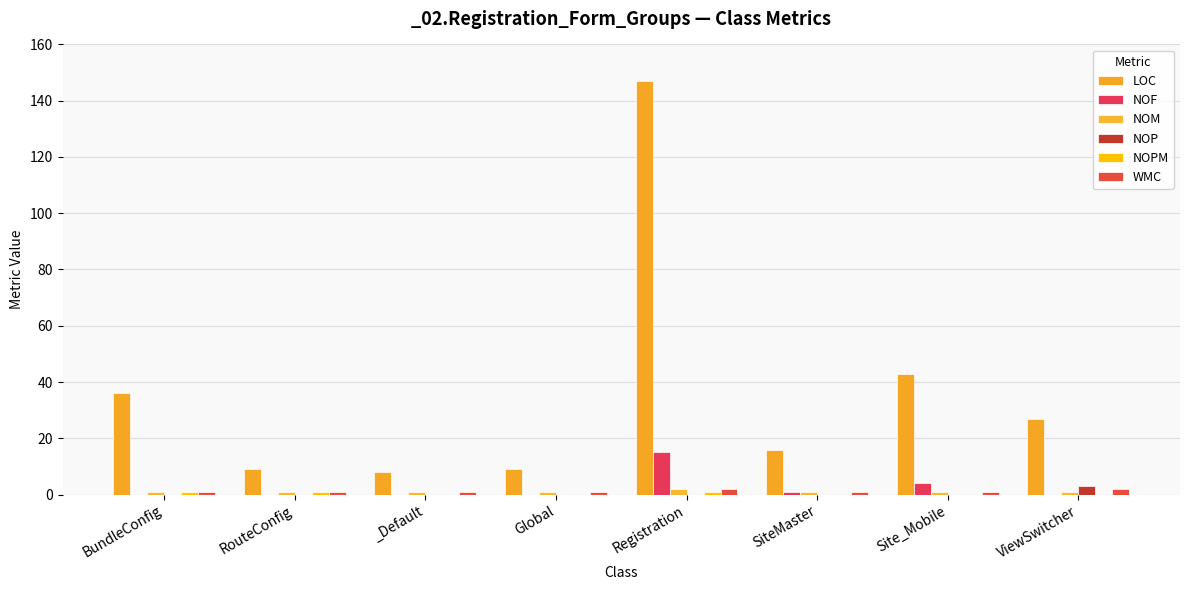

Which has a higher value, BundleConfig or Site_Mobile?

Site_Mobile